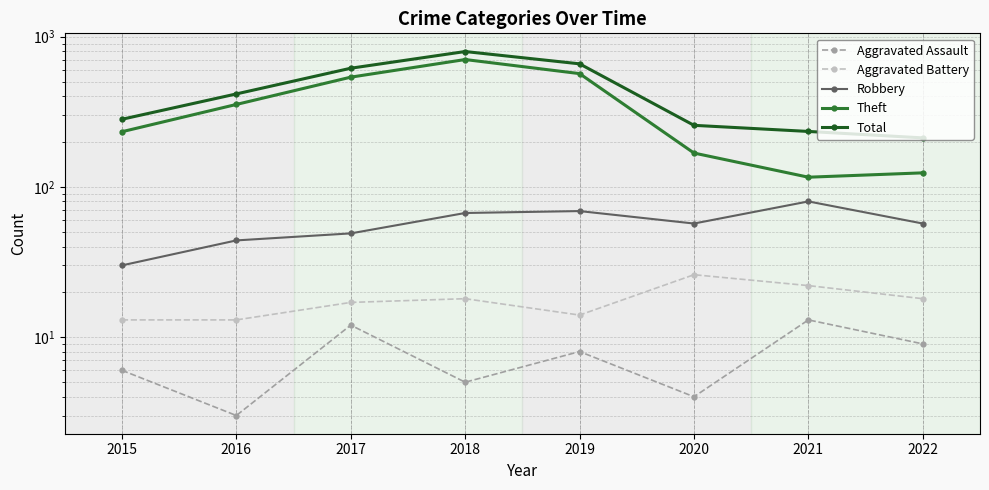

List the series in order of their peak value, highest first.

Total, Theft, Robbery, Aggravated Battery, Aggravated Assault